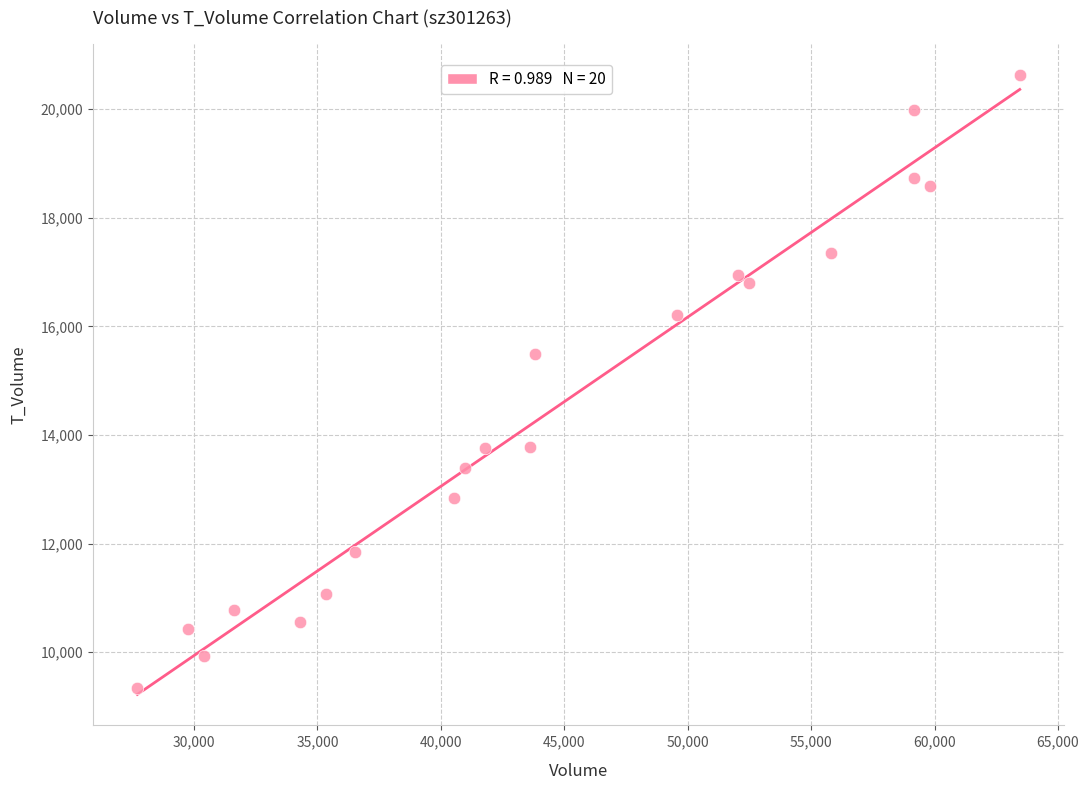

What is the range of Y values (max minus min)?

11307